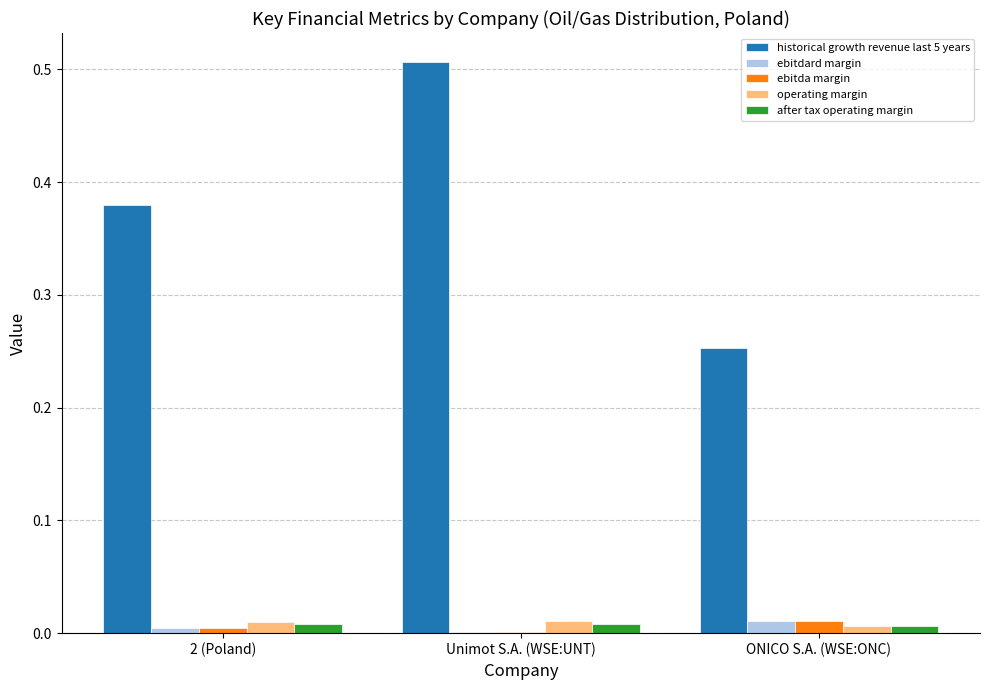

Between Unimot S.A. (WSE:UNT) and ONICO S.A. (WSE:ONC), which series saw the biggest shift?

historical growth revenue last 5 years